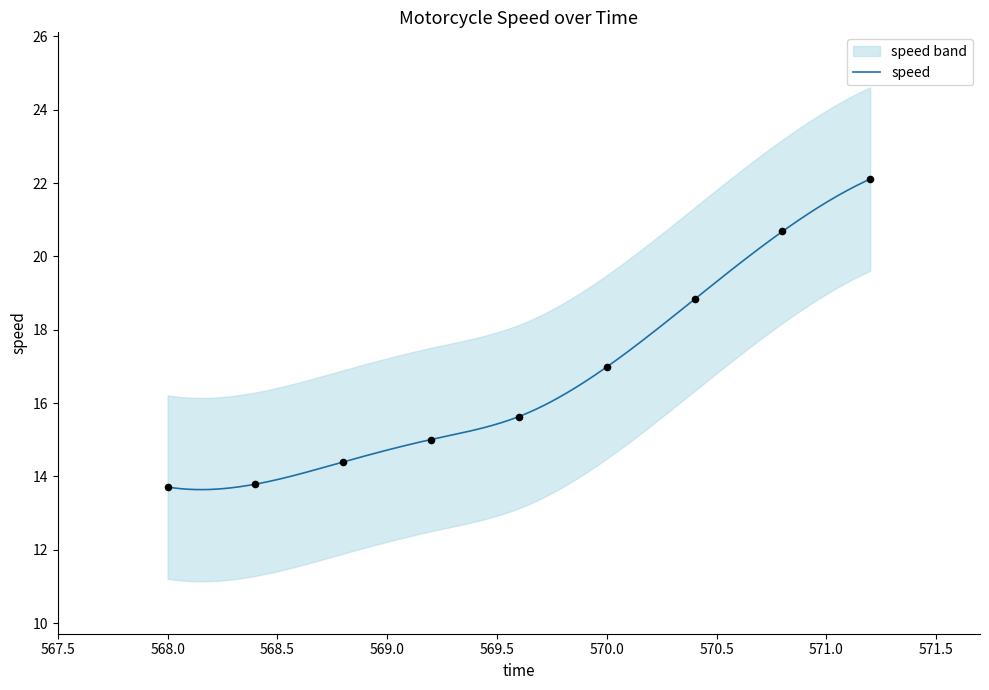

Between 570.4 and 569.6, which is larger?

570.4